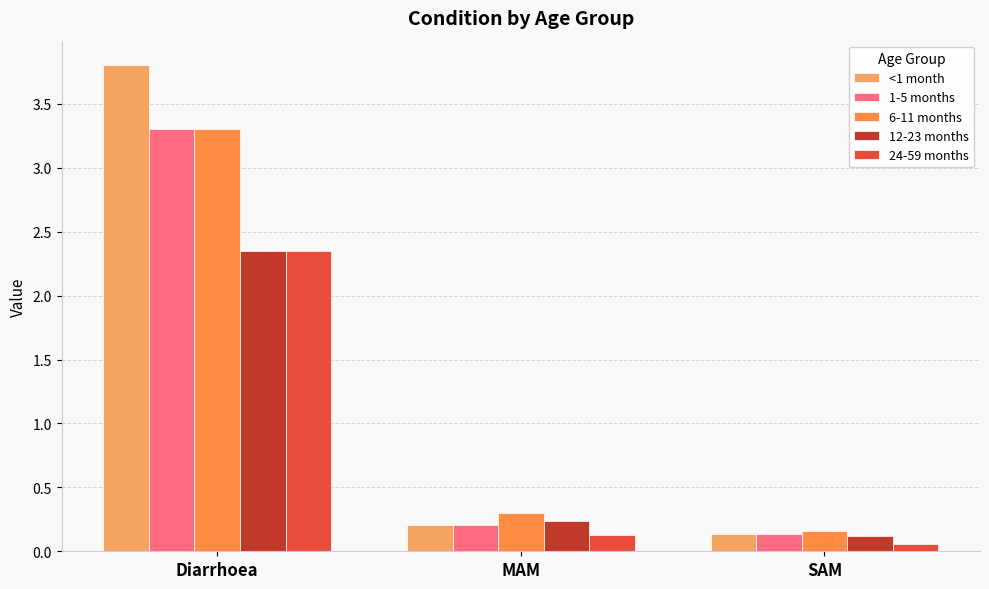

True or false: 6-11 months has a value of 1.2 at Diarrhoea.

False